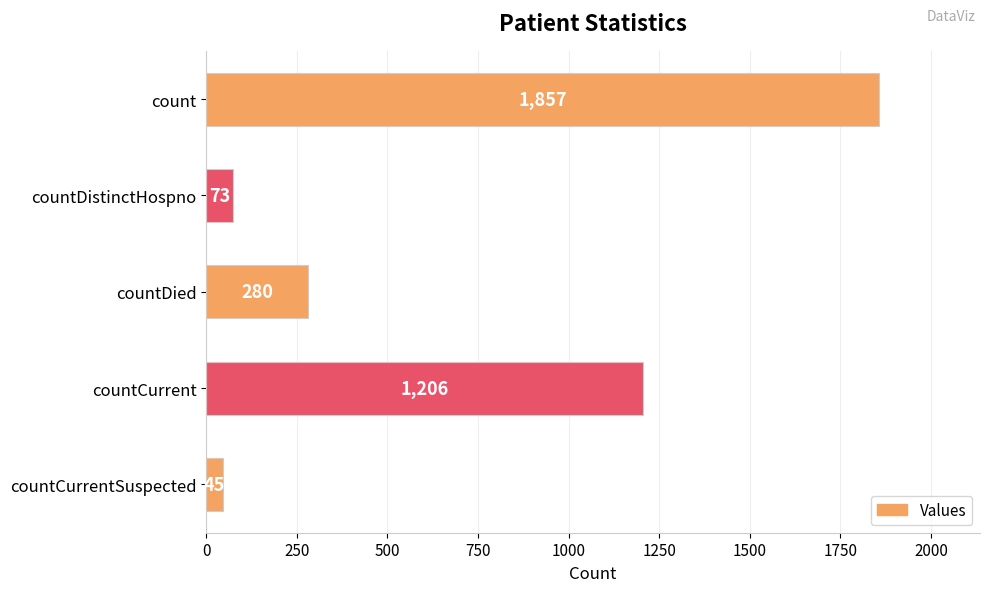

The chart shows a value of 280 at countDied. True or false?

True